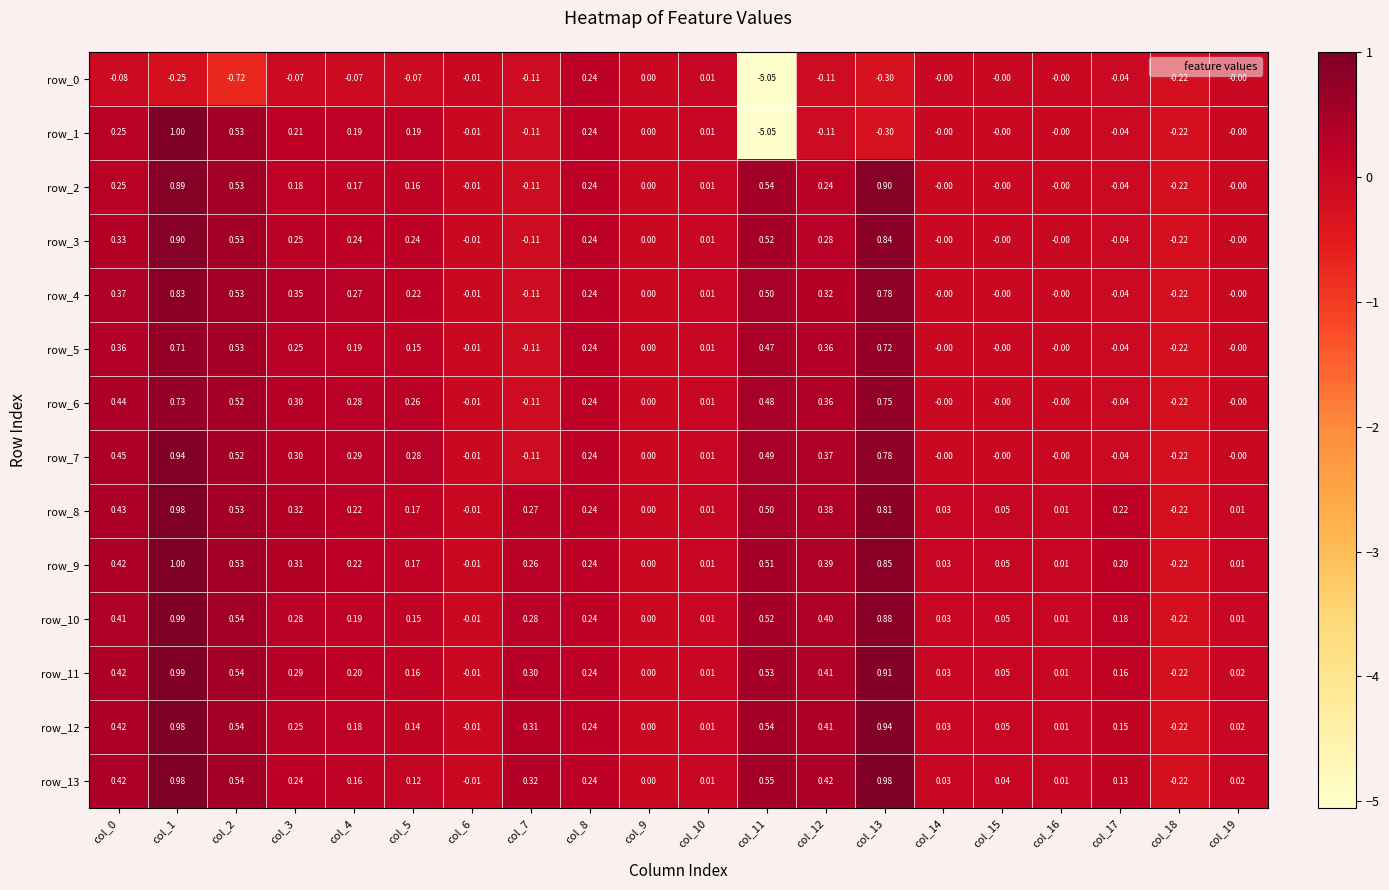

Is the value of row_0 at col_12 greater than the value of row_12 at col_18?

Yes